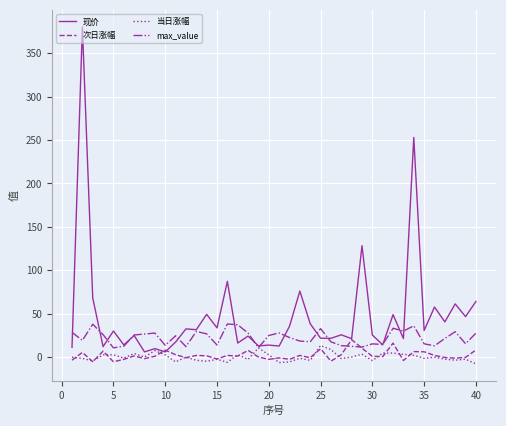

What is the greatest value displayed?

380.6